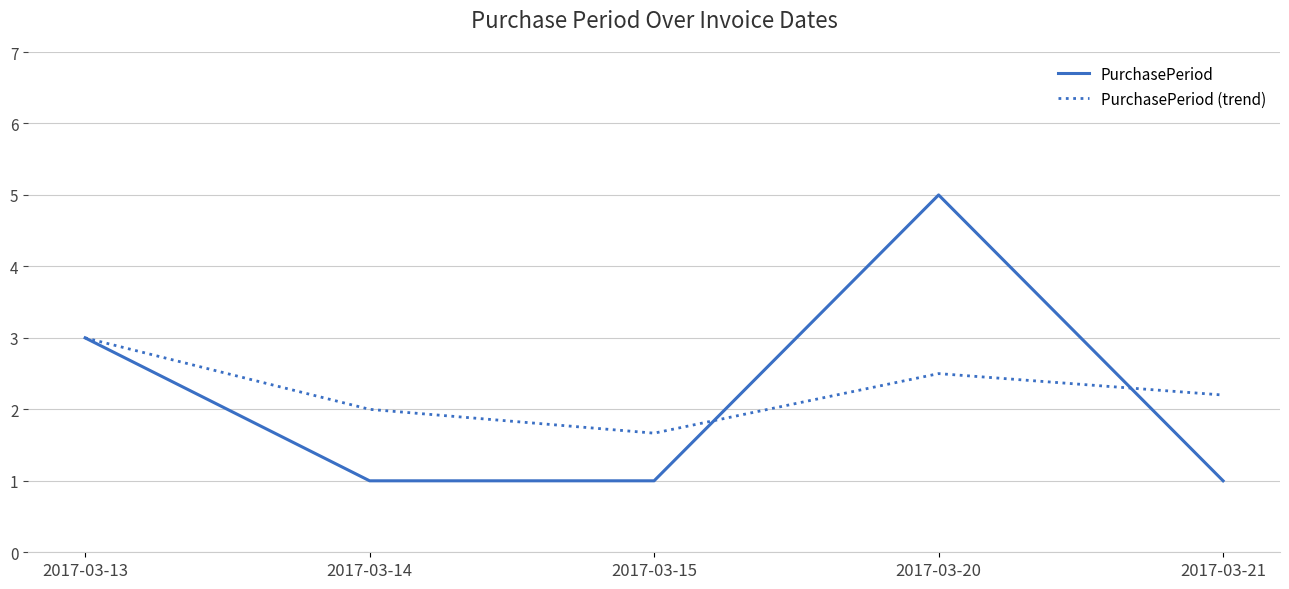

What is the difference between the maximum and minimum values in the PurchasePeriod series?

4.0